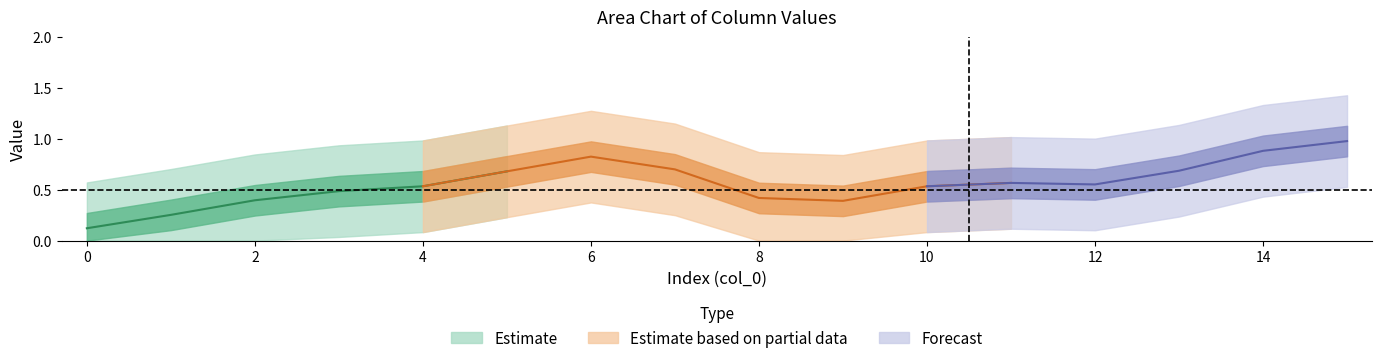

Count the col_1 values in the range 0 to 1.

16